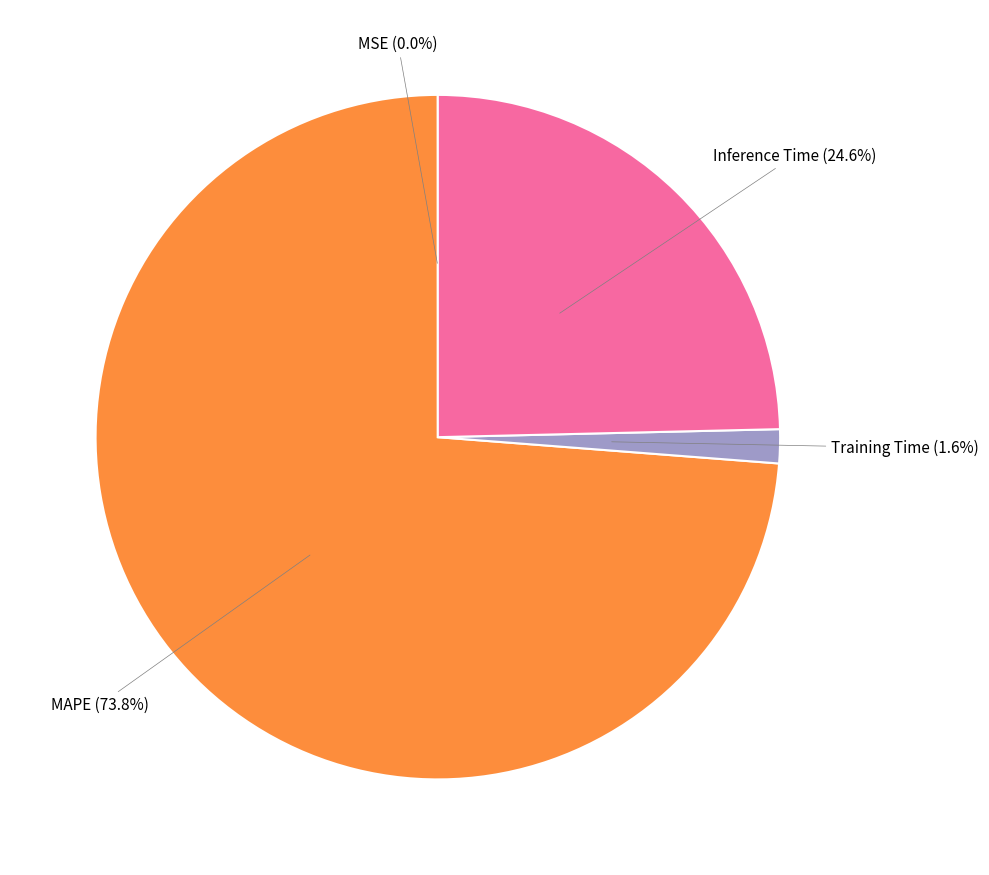

Does any single category account for the majority?

Yes